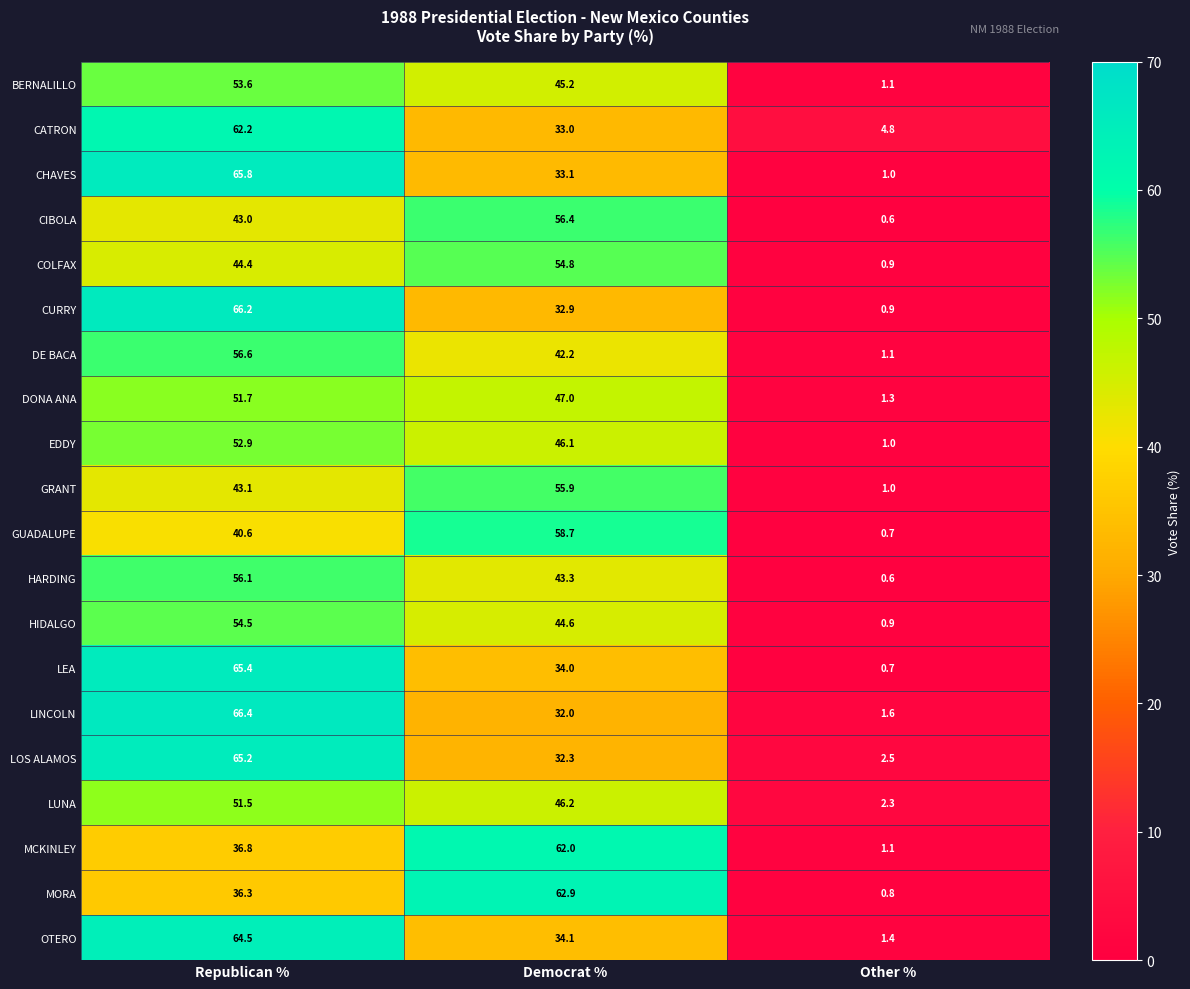

The OTERO series shows 34.1 at Democrat %. True or false?

True